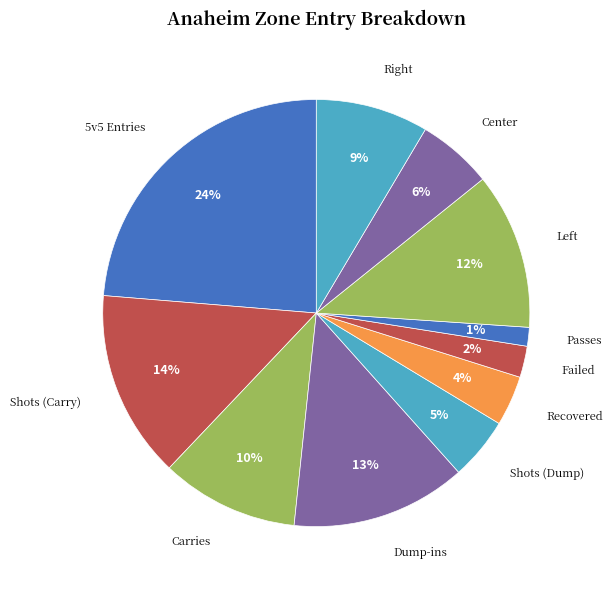

To the nearest percent, what is the average slice percentage?

9%